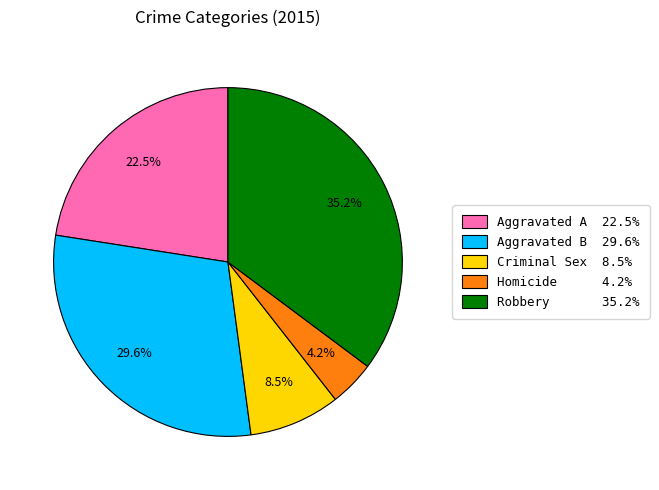

Rank the categories by value from highest to lowest.

Robbery 35.2%, Aggravated B 29.6%, Aggravated A 22.5%, Criminal Sex 8.5%, Homicide 4.2%